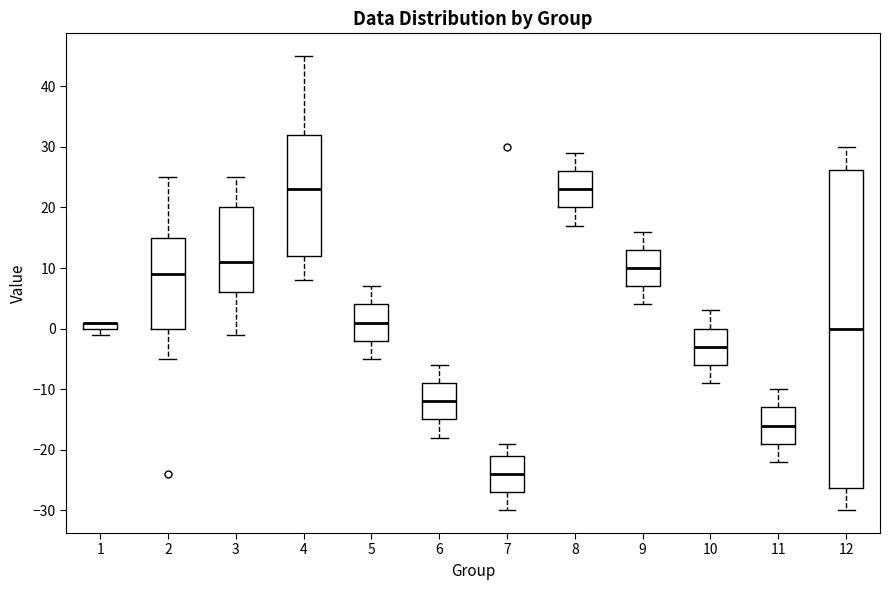

Which box is the tallest, from its lower edge to its upper edge?

12